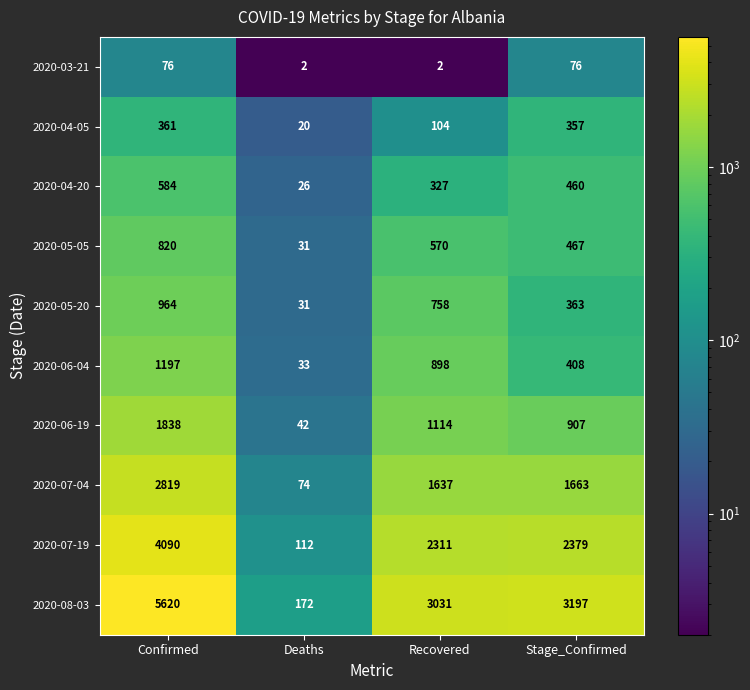

At which label is 2020-06-19 closest to 940?

Stage_Confirmed